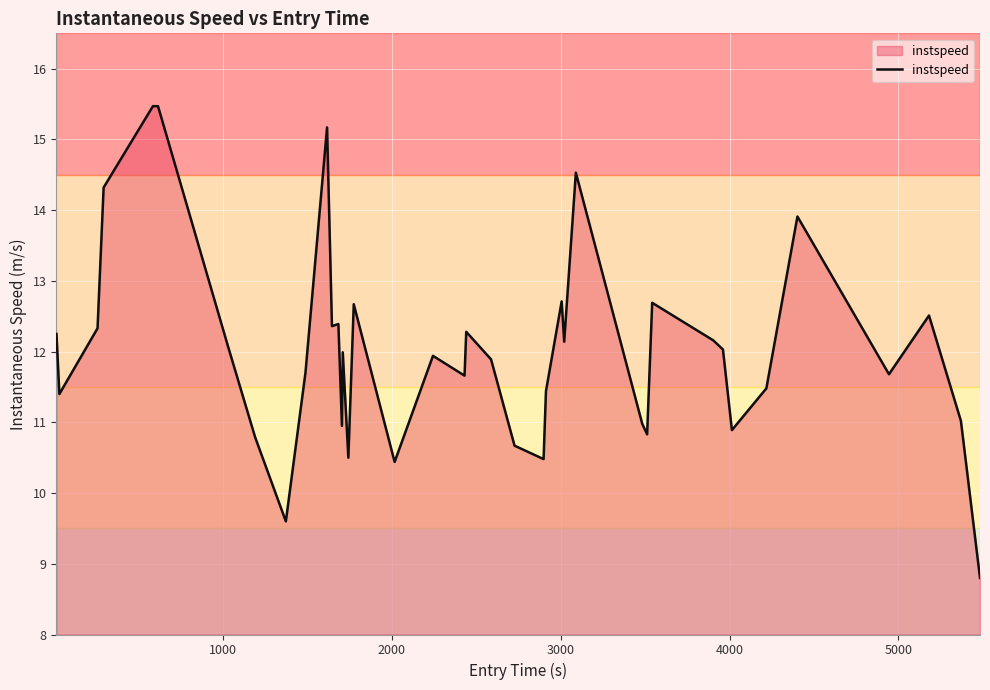

What is the minimum value shown in the chart?

8.8